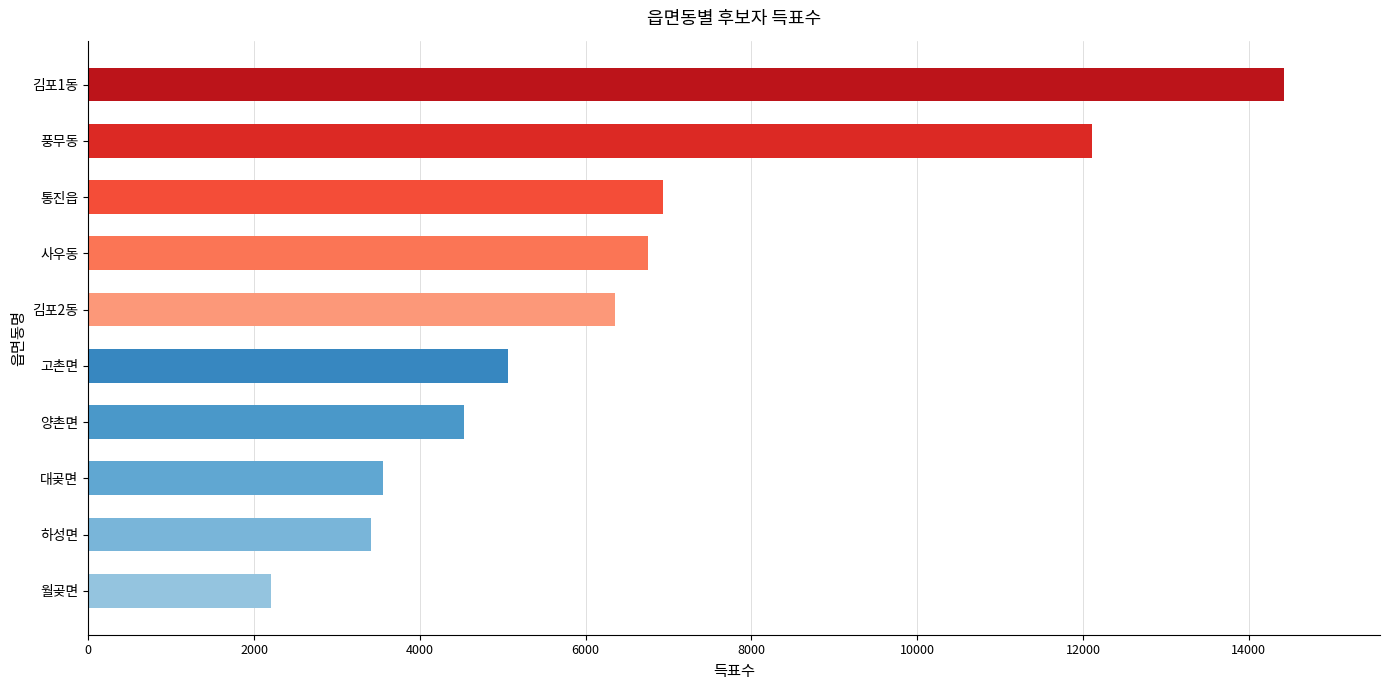

Are the bars grouped side by side (vs. stacked)?

No